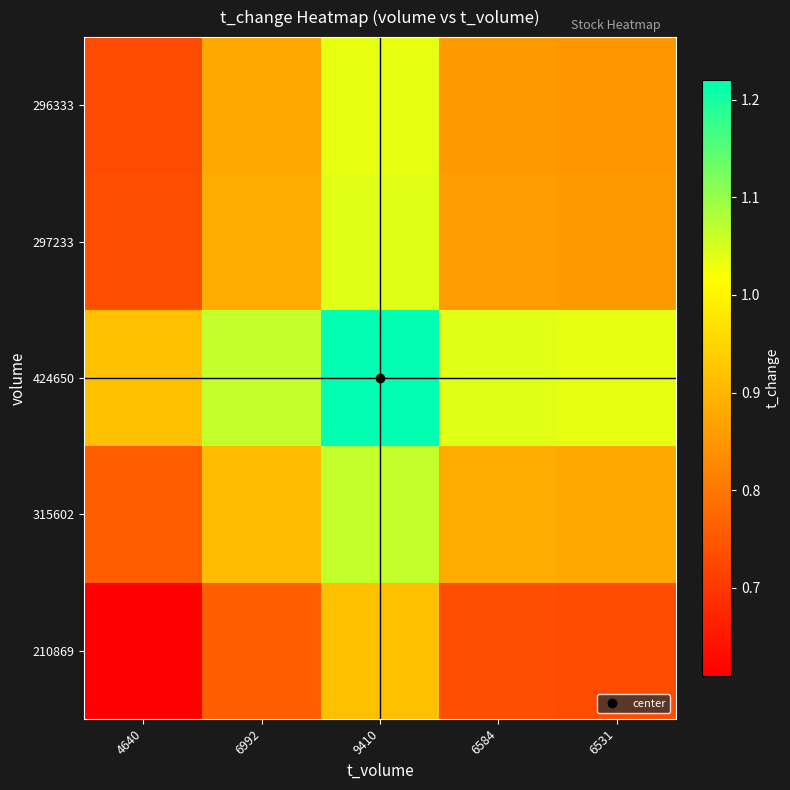

What is the greatest value displayed?

1.2